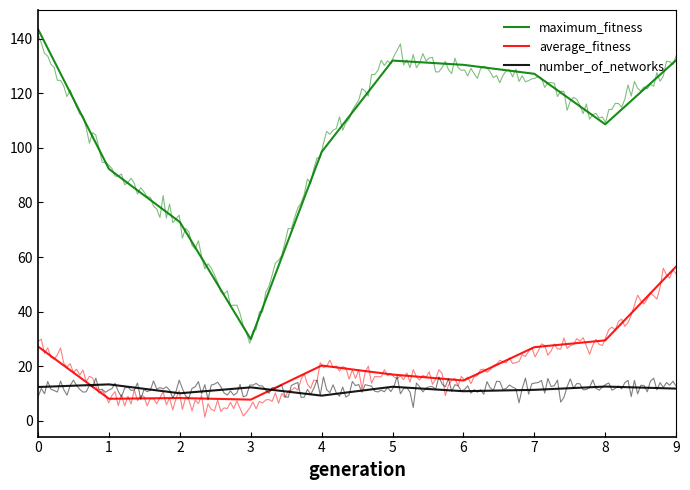

True or false: number_of_networks and maximum_fitness intersect in this chart.

False